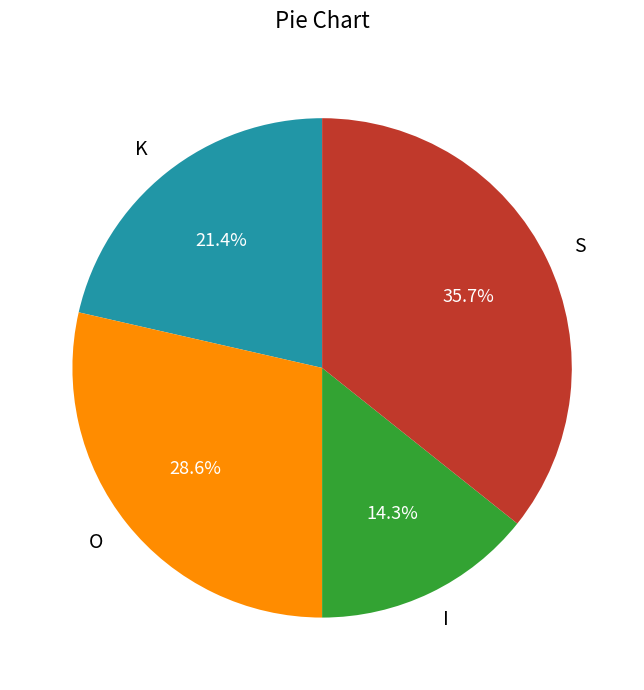

Rank the categories by value from highest to lowest.

S, O, K, I